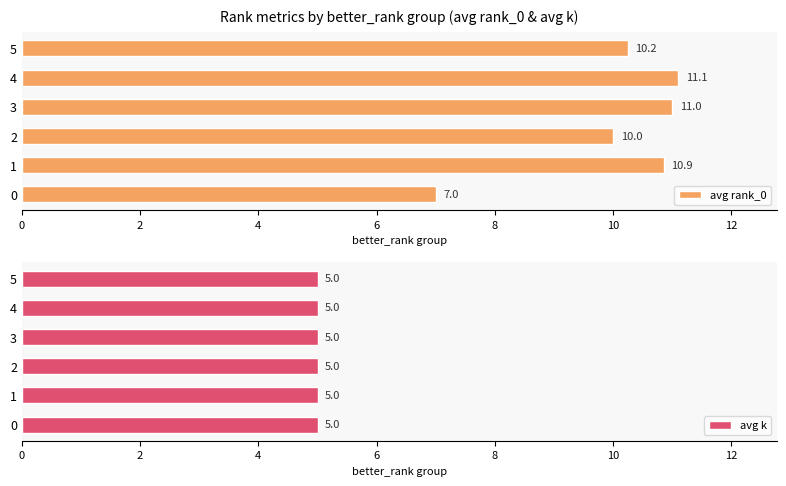

True or false: avg rank_0 has a value of 10.0 at 2.

True